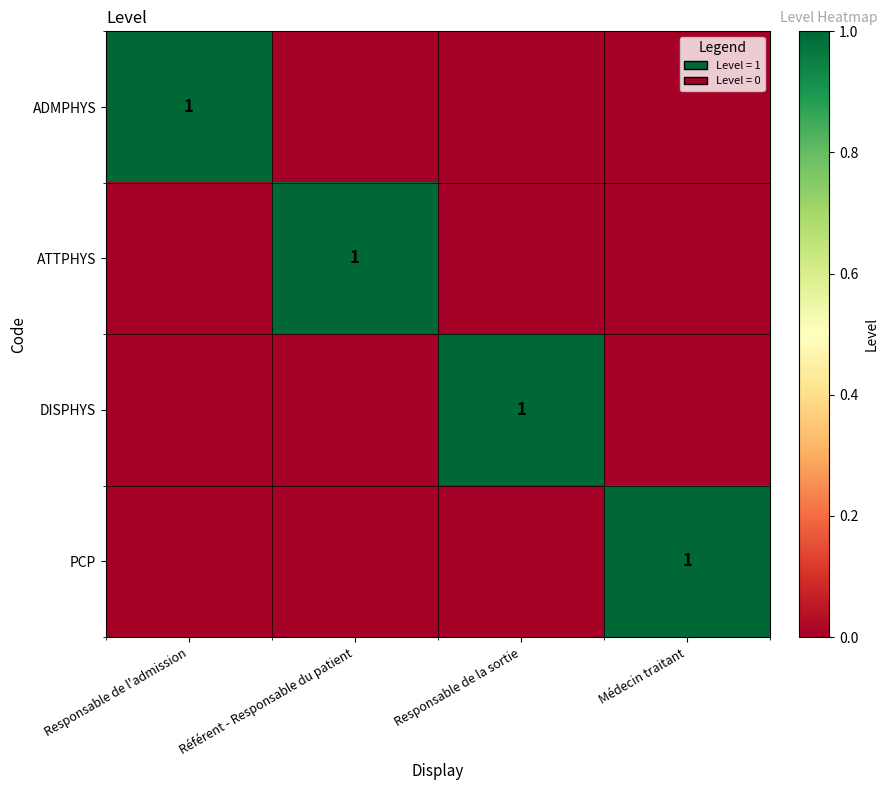

At which category is the sum across all series the highest?

Responsable de l'admission